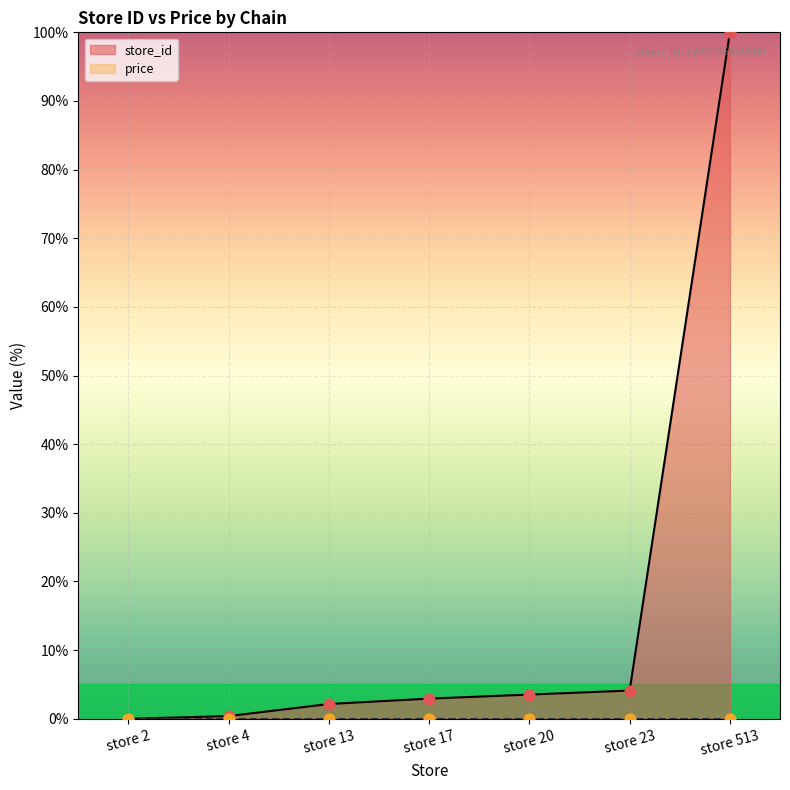

What is the change in value from store 20 to store 23?

+0.6